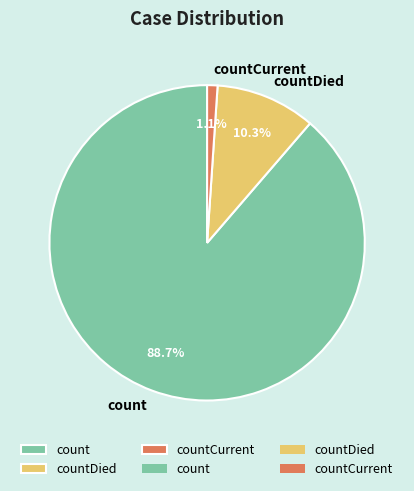

Is count the majority of the pie?

Yes